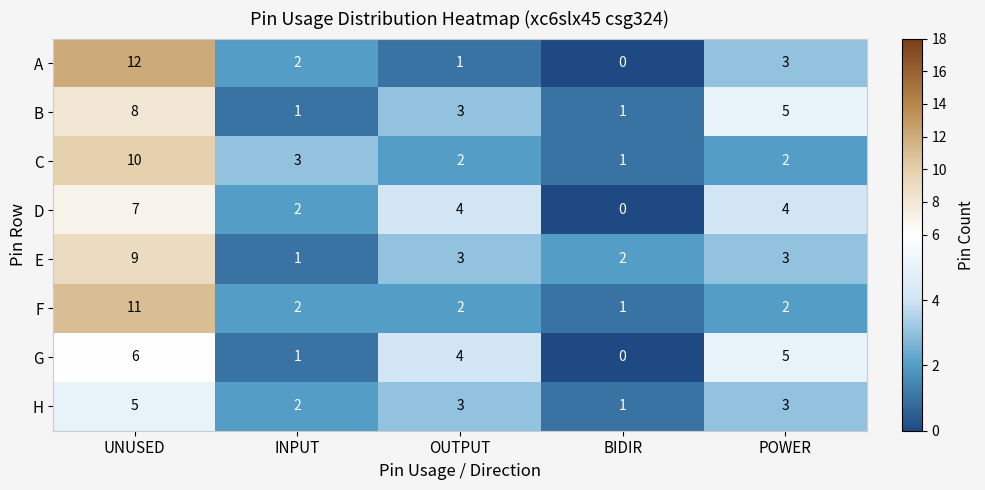

Which series changed the most between BIDIR and POWER?

G